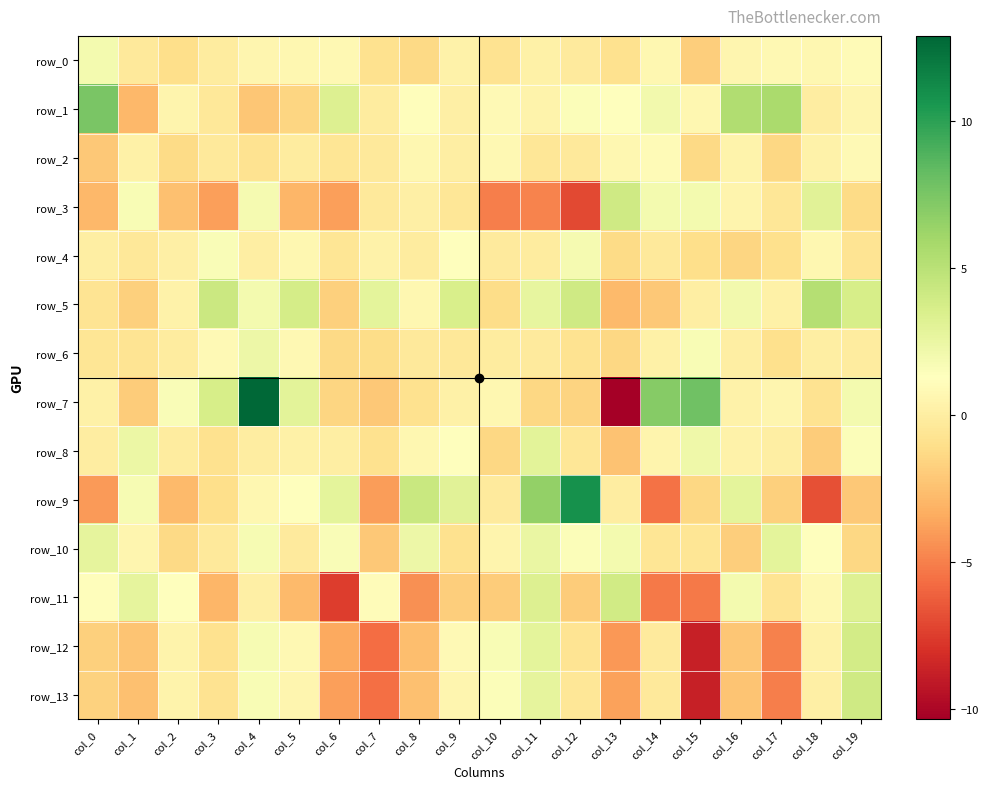

List the series in order of their peak value, highest first.

row_7, row_9, row_1, row_5, row_3, row_13, row_11, row_12, row_8, row_10, row_6, row_0, row_4, row_2